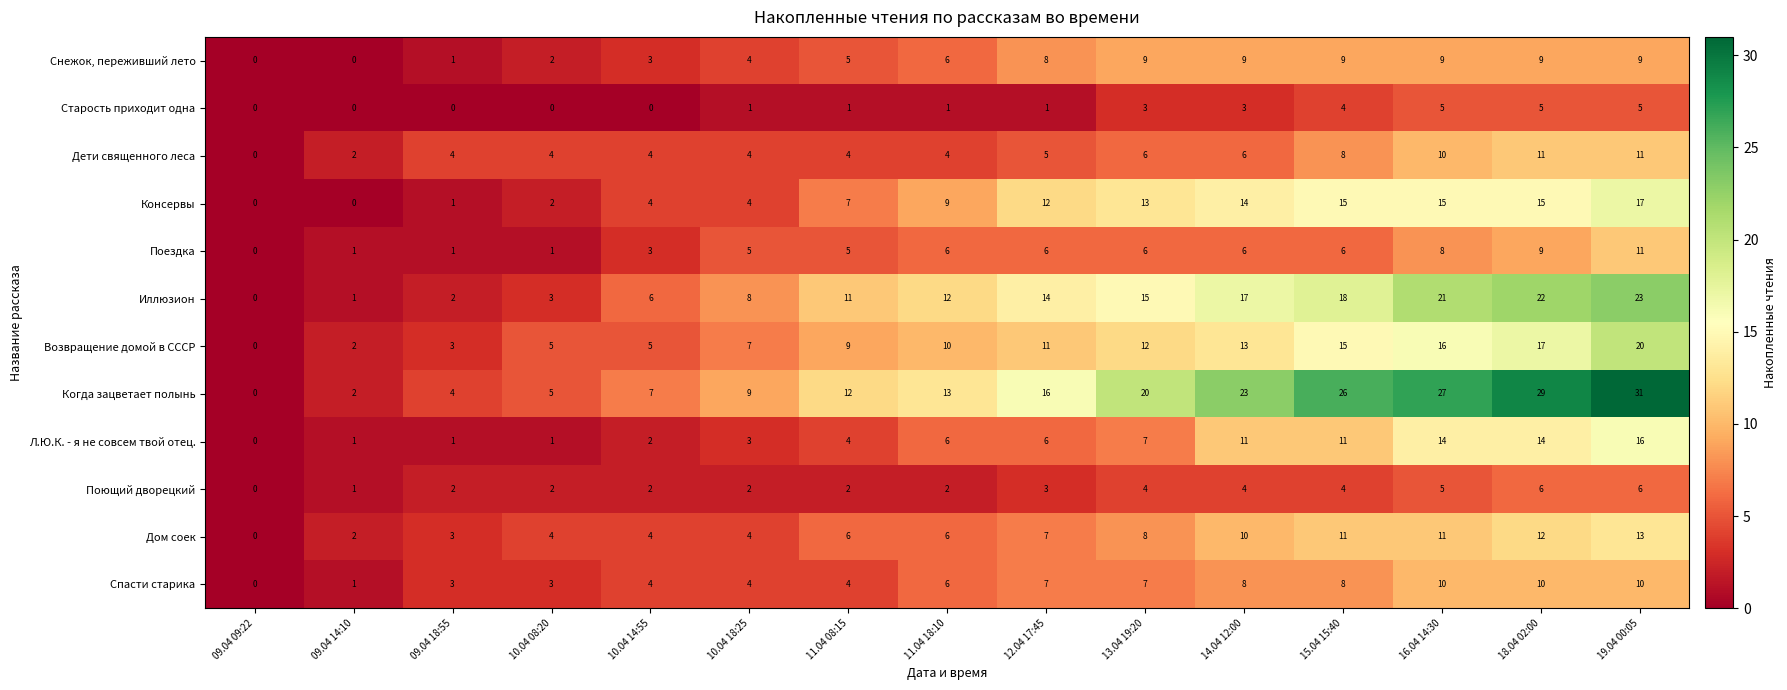

Which category has the highest value across all series?

19.04 00:05